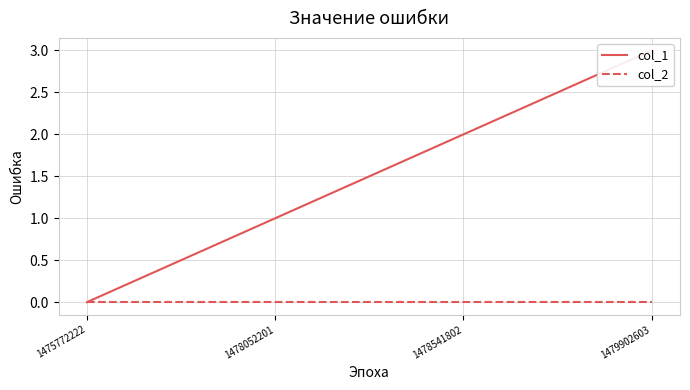

True or false: col_1 and col_2 cross at least once.

False